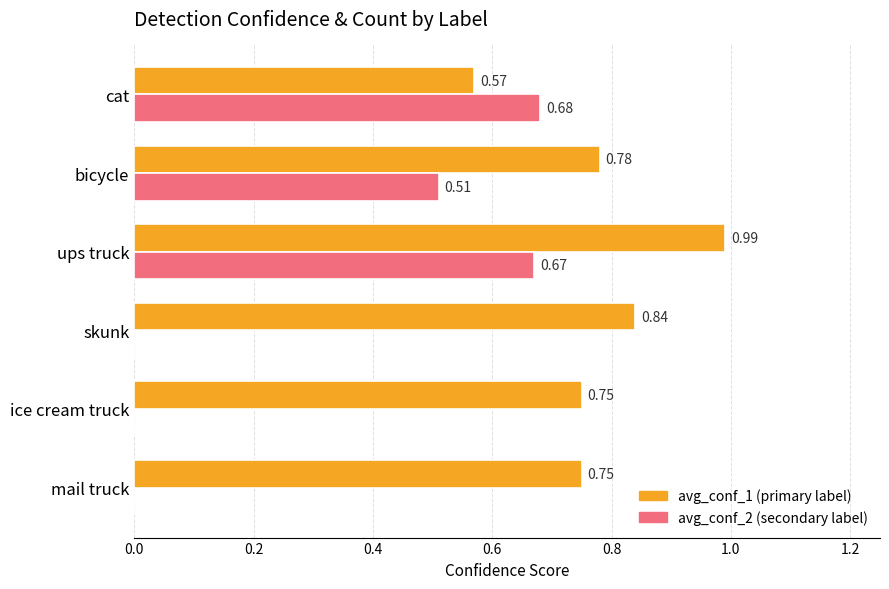

At which category is the sum across all series the highest?

ups truck